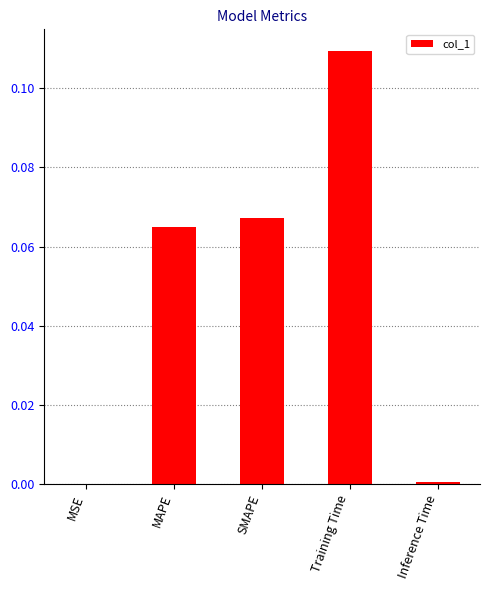

Count the number of data series in this chart.

1